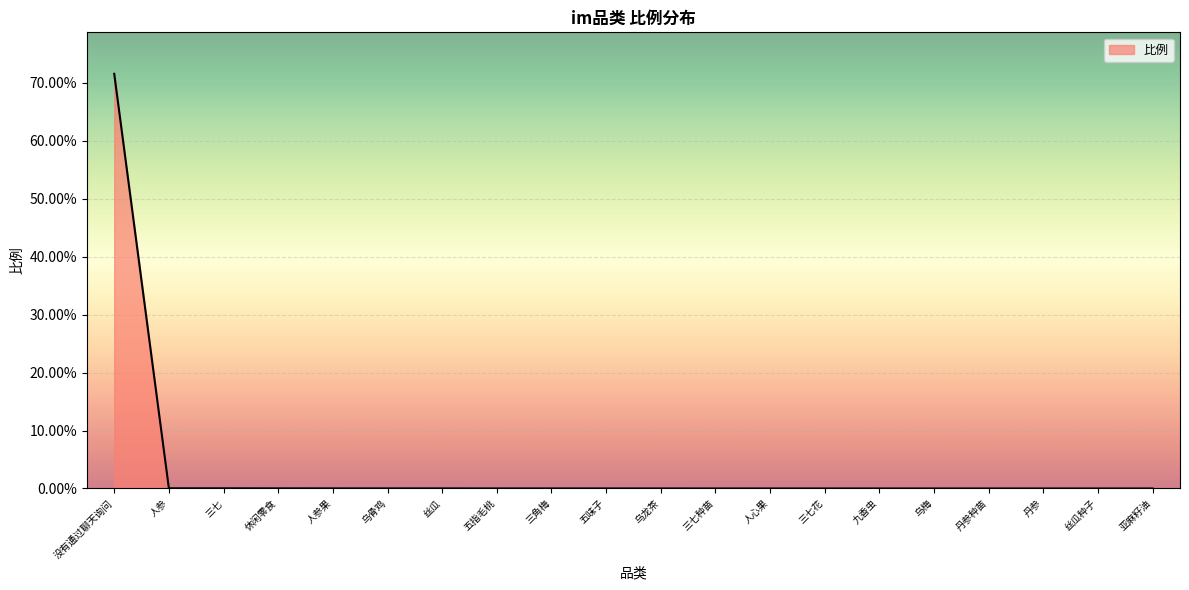

Where is the data nearest to the value 0?

亚麻籽油